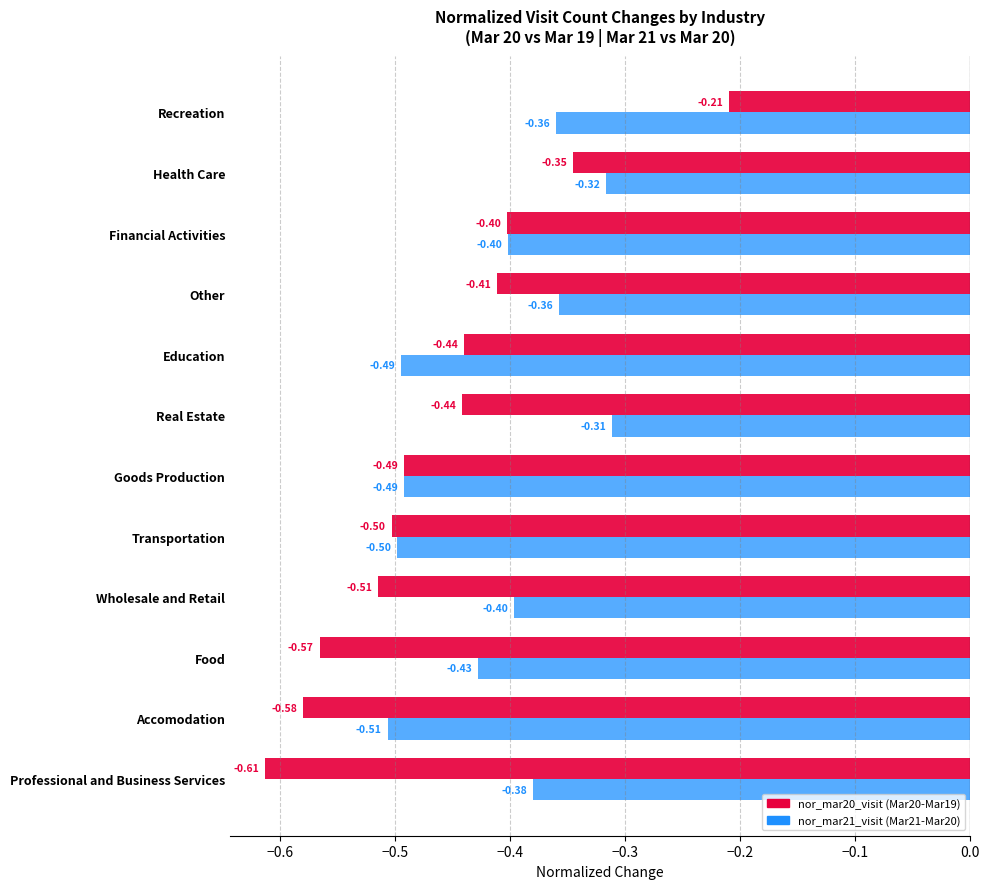

At which category is the sum across all series the highest?

Recreation